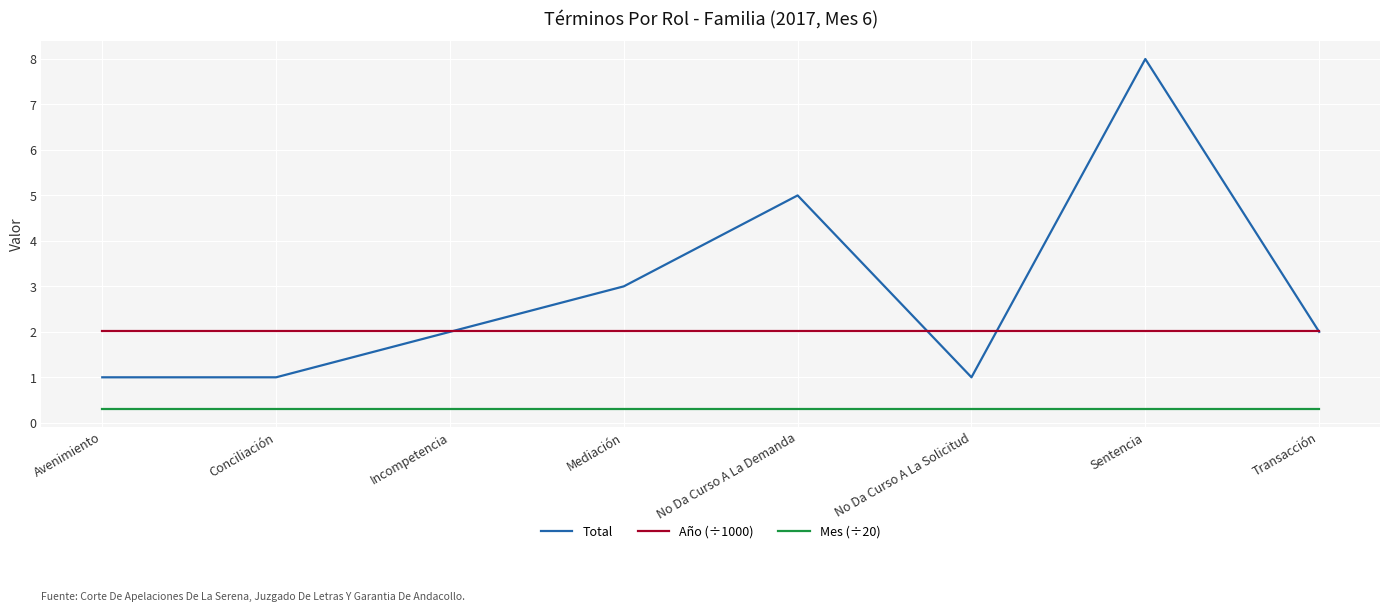

True or false: Año (÷1000) and Mes (÷20) intersect in this chart.

False